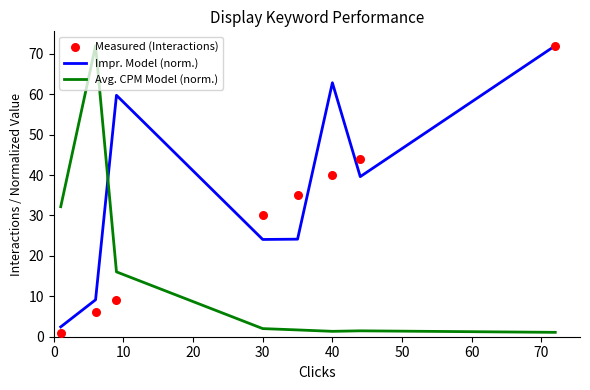

Which series has the largest total across all categories?

Impr. Model (norm.)